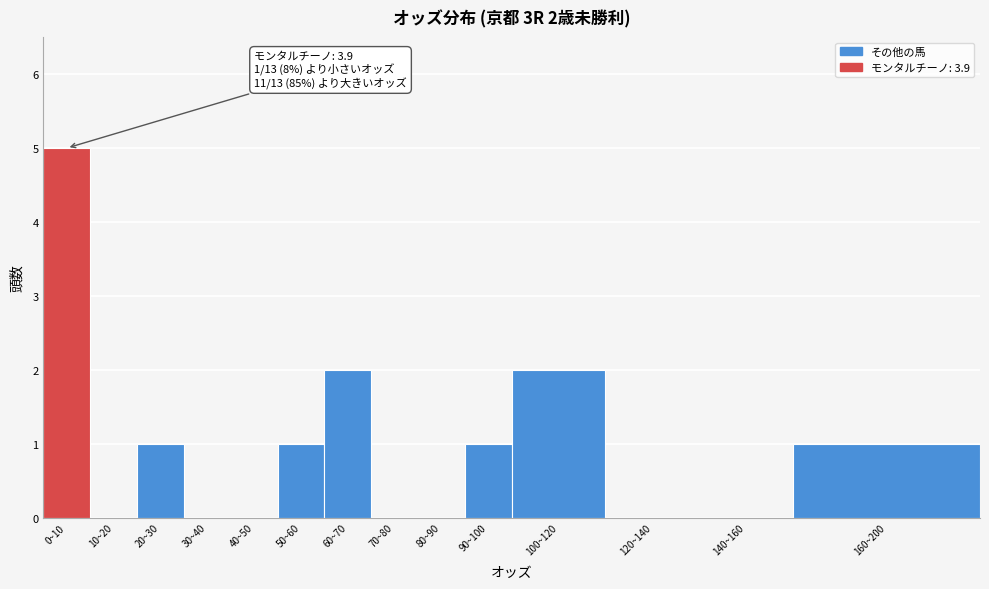

Reading right to left, what are all the values shown in this chart?

160~200=1	140~160=0	120~140=0	100~120=2	90~100=1	80~90=0	70~80=0	60~70=2	50~60=1	40~50=0	30~40=0	20~30=1	10~20=0	0~10=5